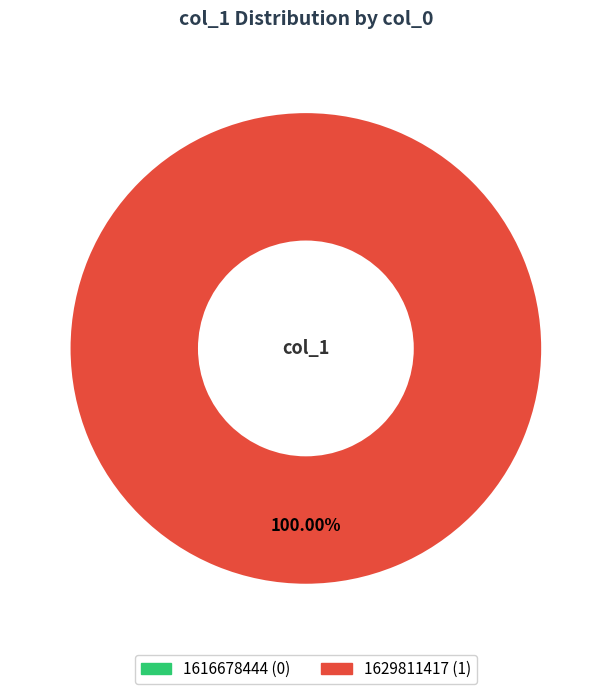

Which category has the biggest portion of the pie?

1629811417